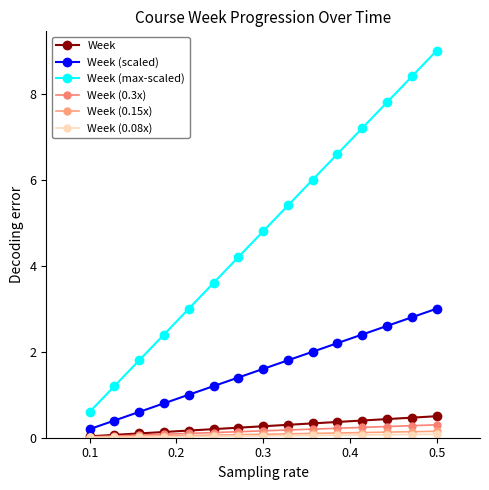

Does the chart display data point markers on the line(s)?

Yes